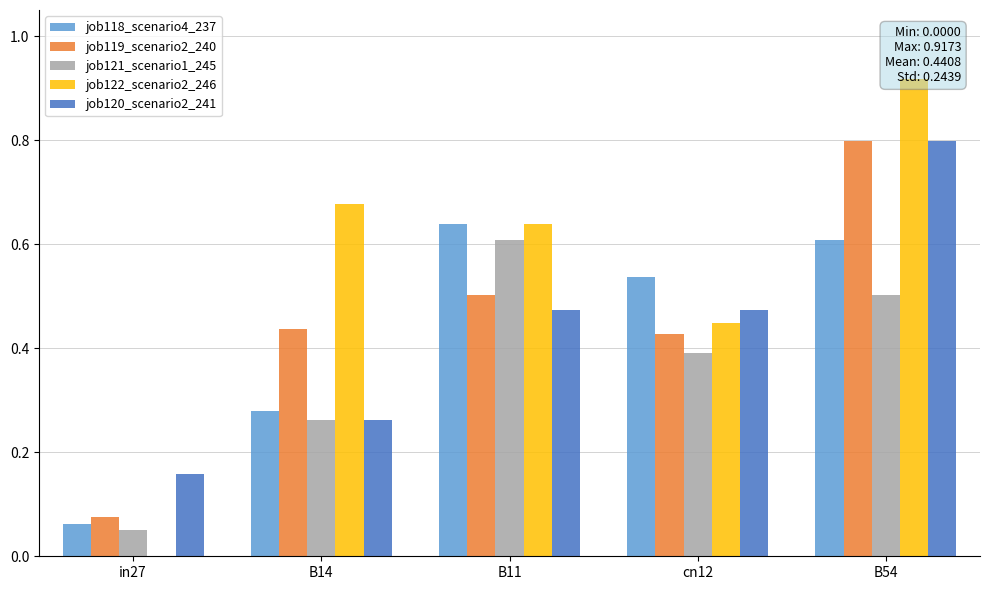

At which label does job118_scenario4_237 reach its peak?

B11